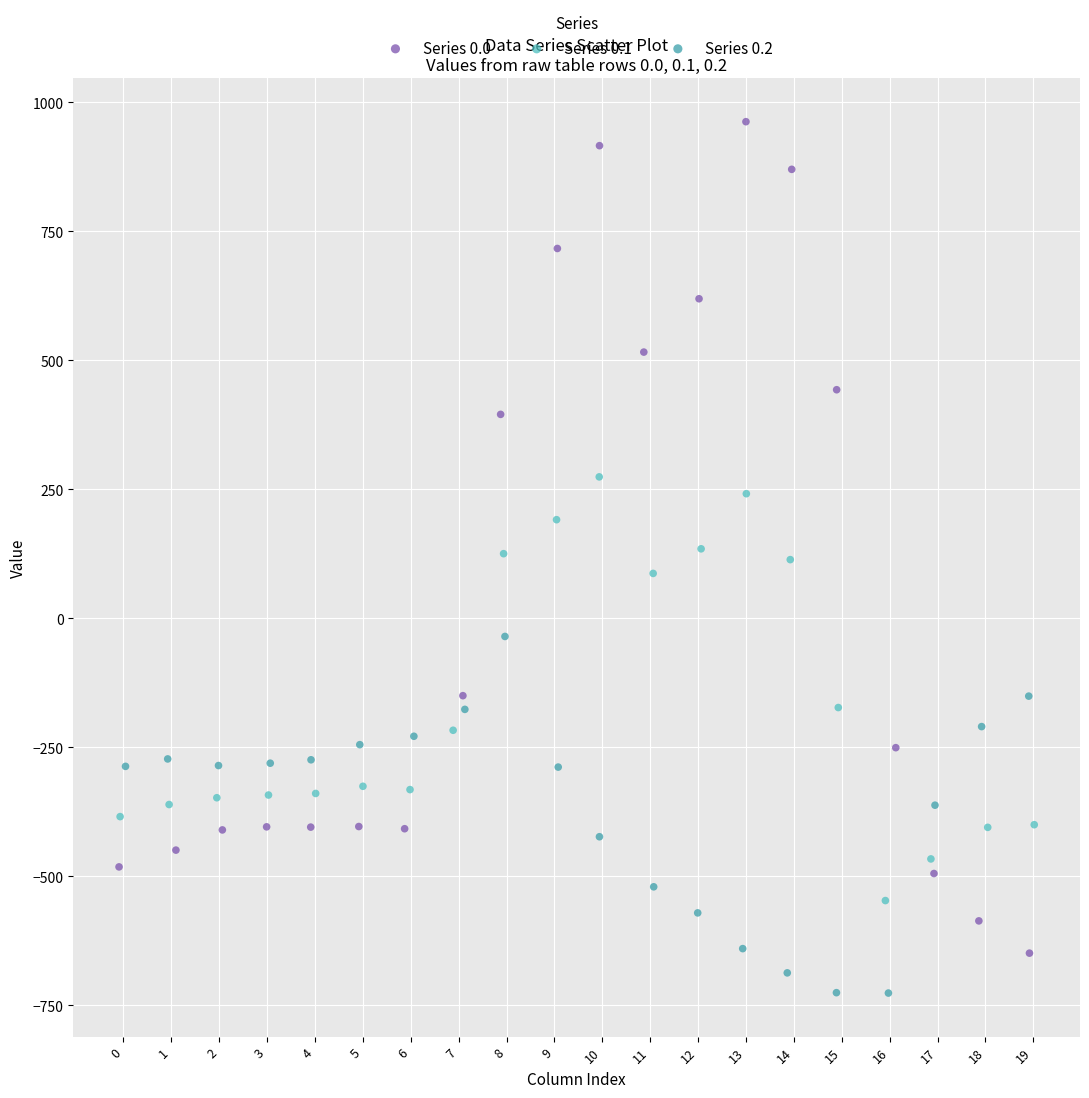

What are all the series names shown in the legend?

Series 0.0, Series 0.1, Series 0.2